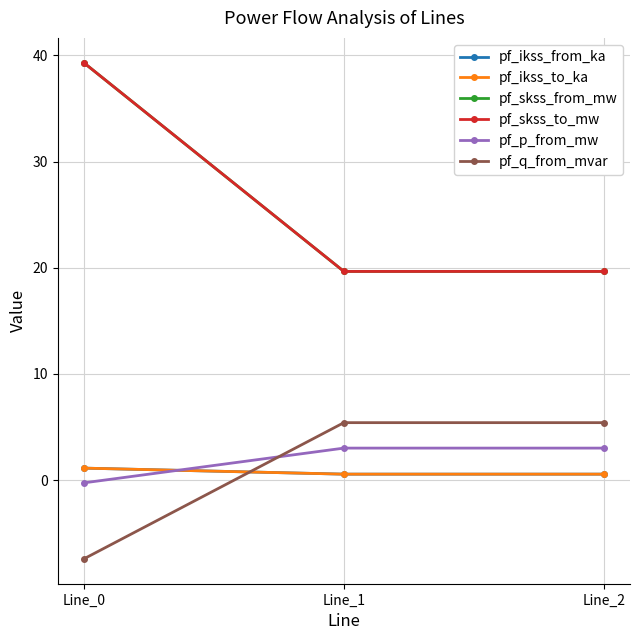

The pf_skss_from_mw series shows 39.3 at Line_0. True or false?

True